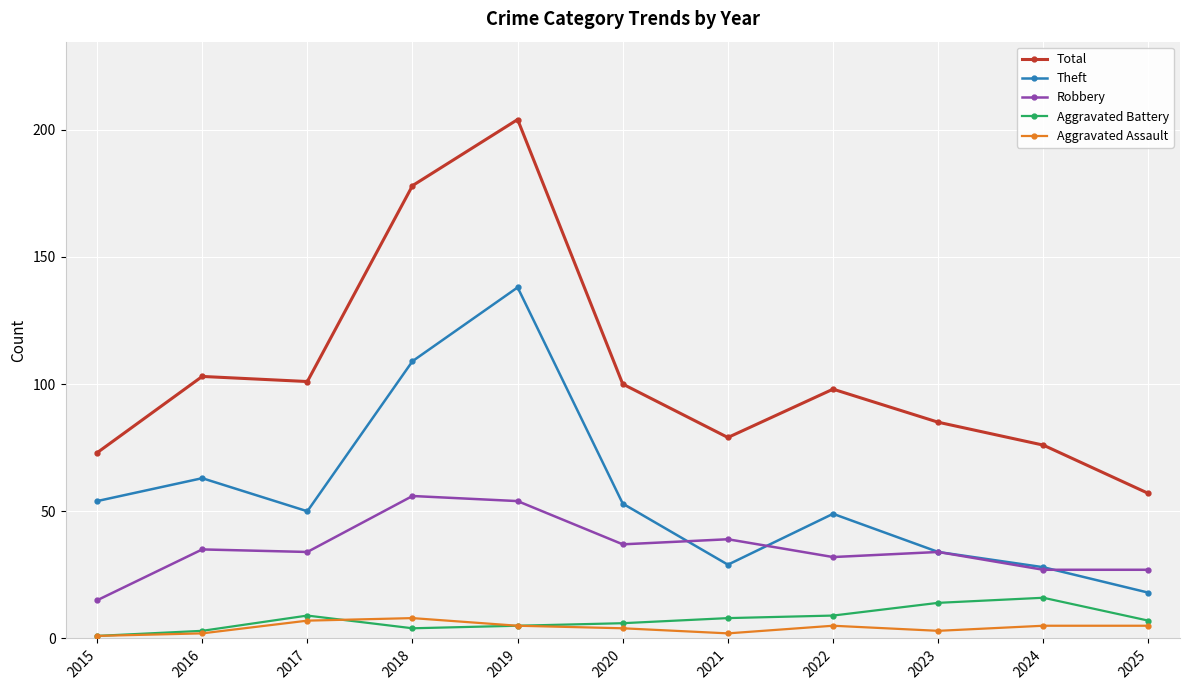

What is the difference between the maximum and minimum values in the Aggravated Assault series?

7